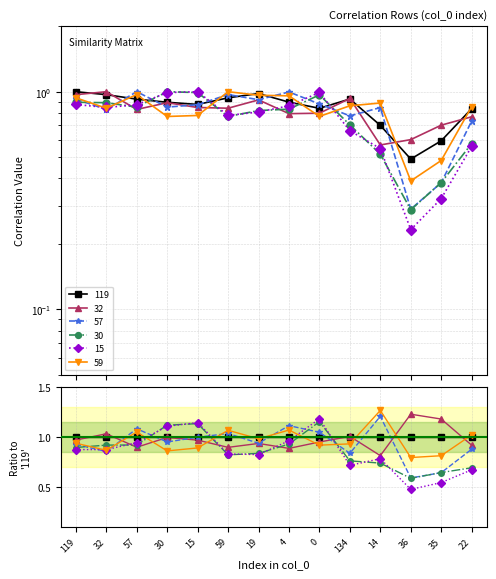

What is the spread (max minus min) of values at 119?

0.1